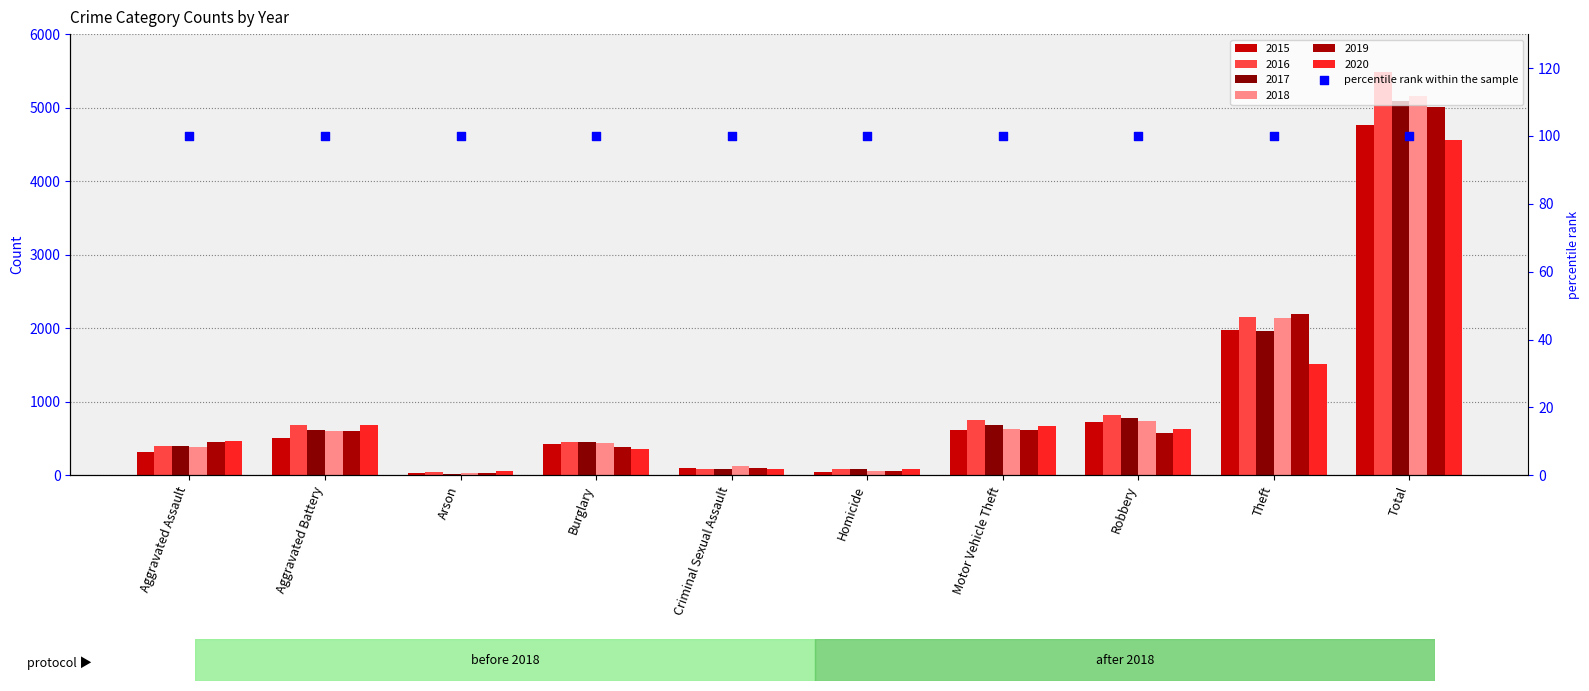

At how many categories does at least one series exceed 3343?

1